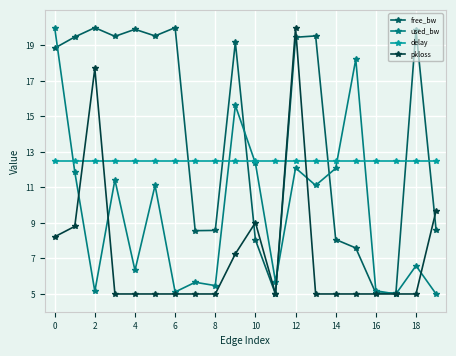

What is the lowest value of the free_bw series?

5.0